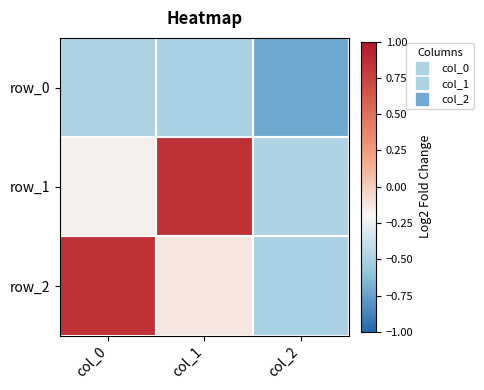

Which series has the largest range (max minus min)?

row_2